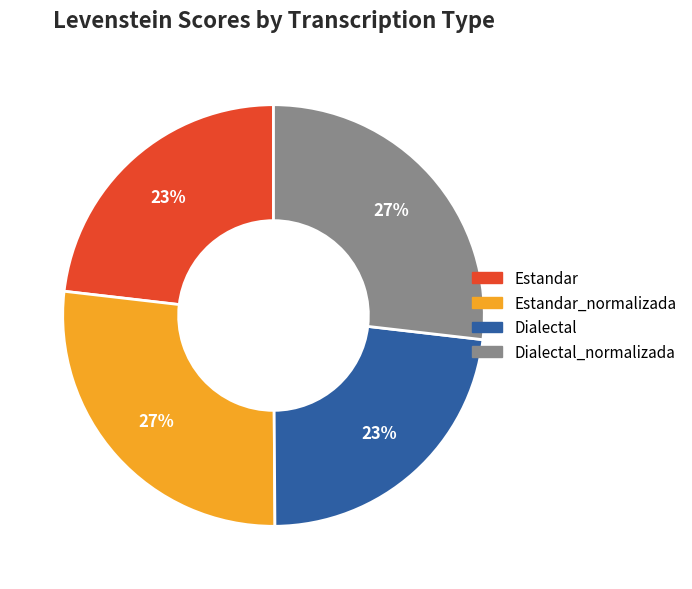

Is there a majority slice in this chart?

No